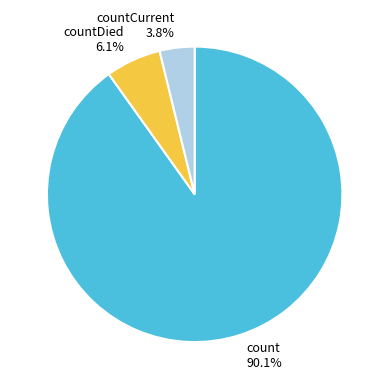

The count slice represents 90% of the pie. True or false?

True